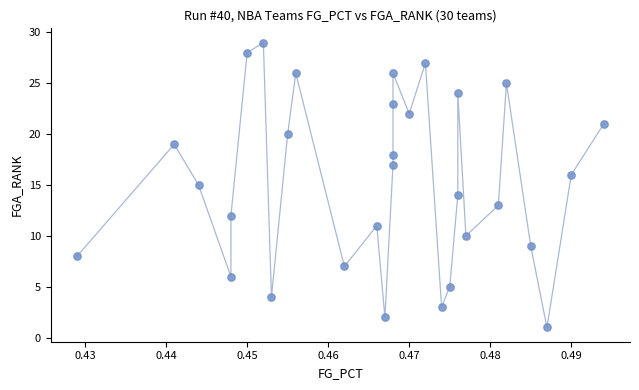

What is the range of Y values (max minus min)?

28